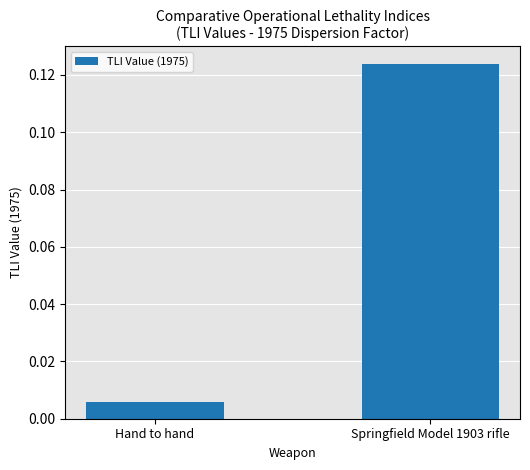

List the labels in order of value, smallest first.

Hand to hand, Springfield Model 1903 rifle